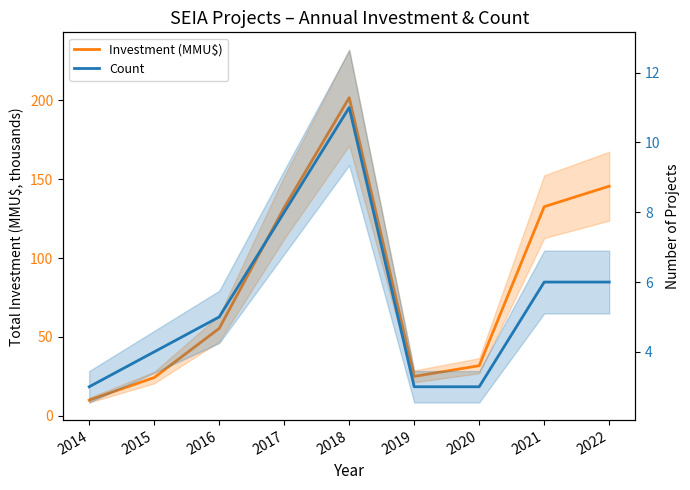

What is the difference between the maximum and second lowest values in the Investment (MMU$) series?

177.3